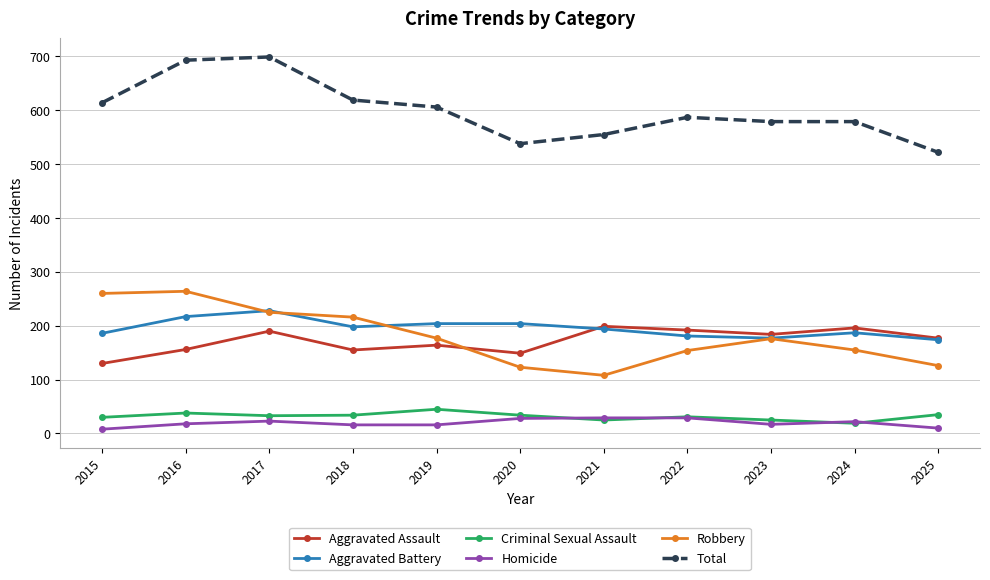

Does the chart have visible grid lines?

Yes